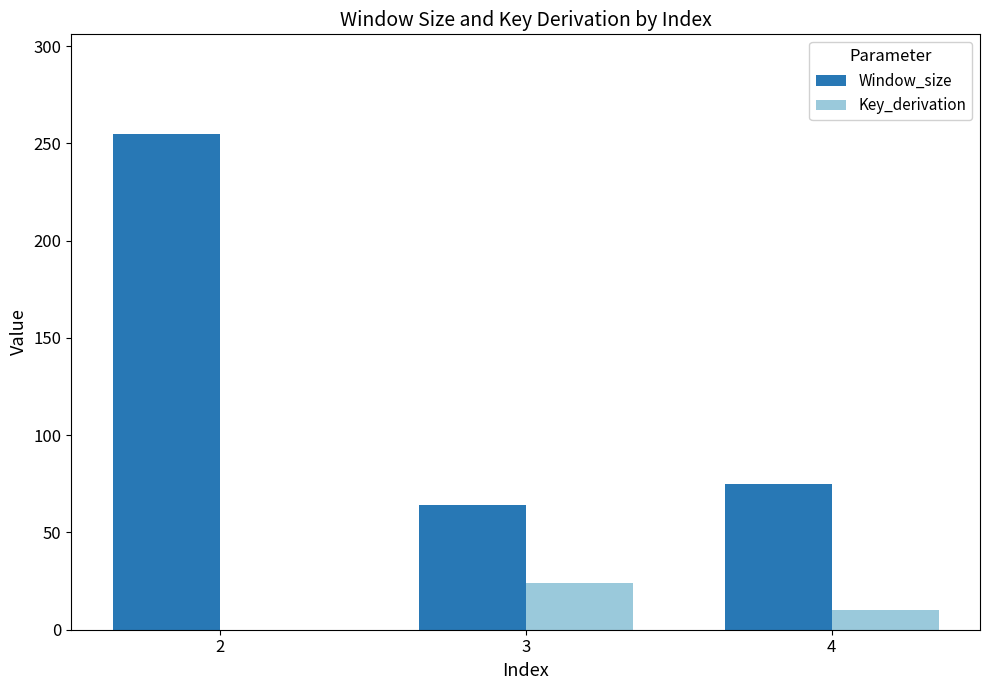

Where is Window_size nearest to the value 159?

4